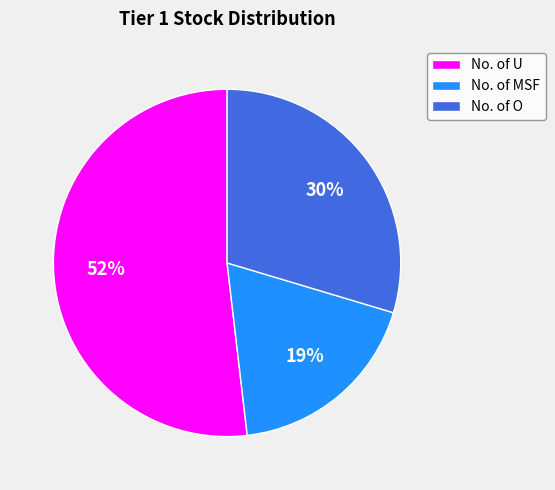

Count the number of slices in the pie.

3